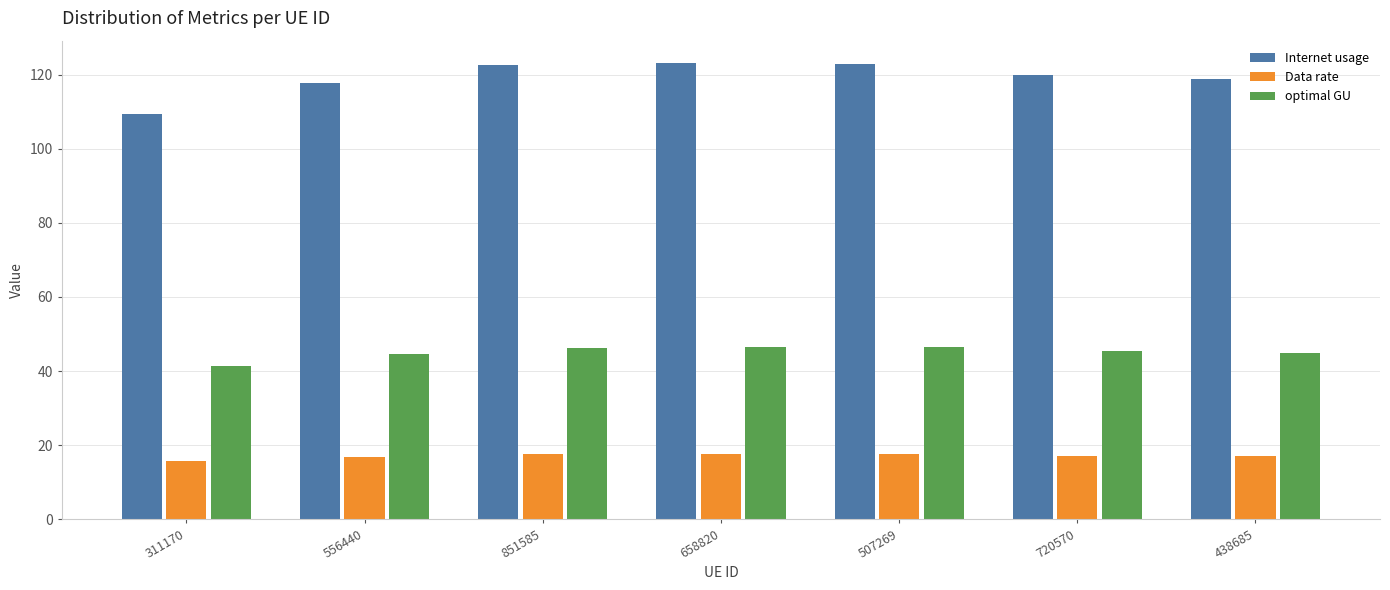

Is it true that Data rate equals 10.2 at 720570?

False